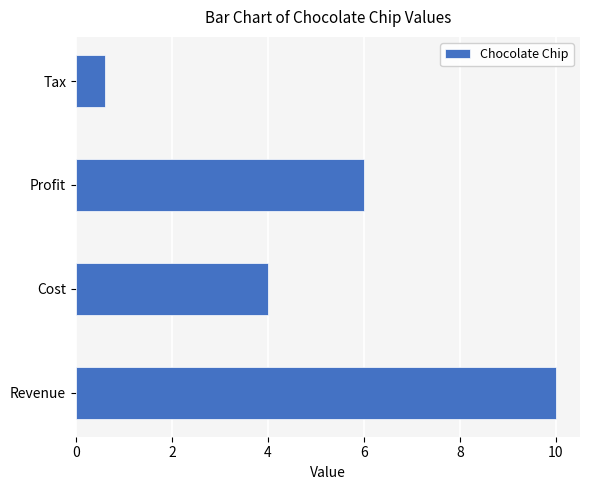

What is the change in value from Cost to Tax?

-3.4